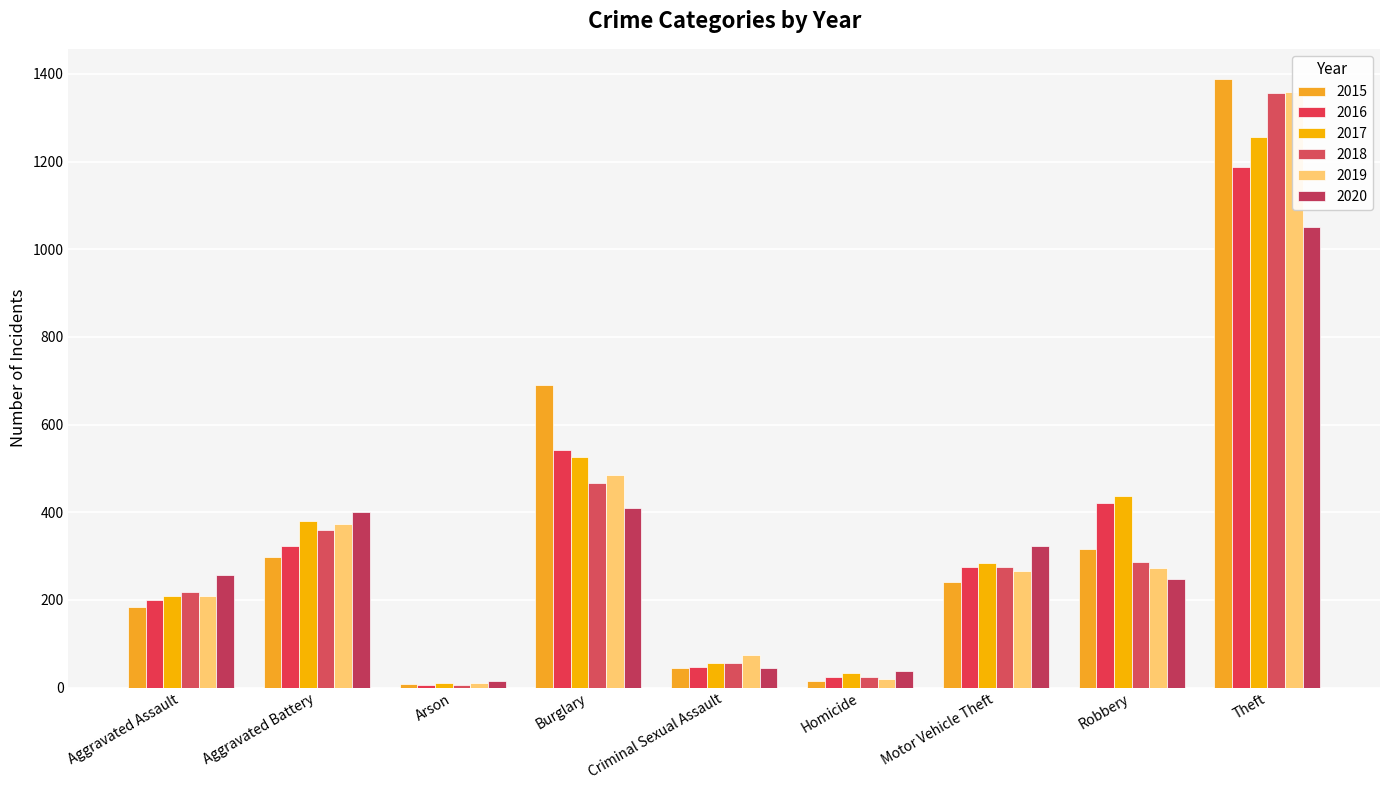

Read the 2020 value at Criminal Sexual Assault, to the nearest 10.

40